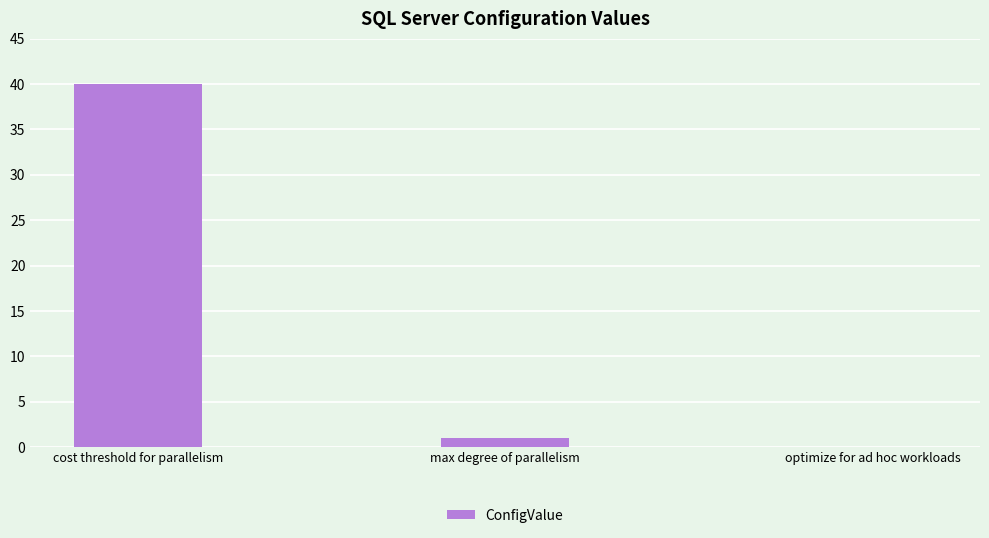

Where does the data first go above 1?

cost threshold for parallelism